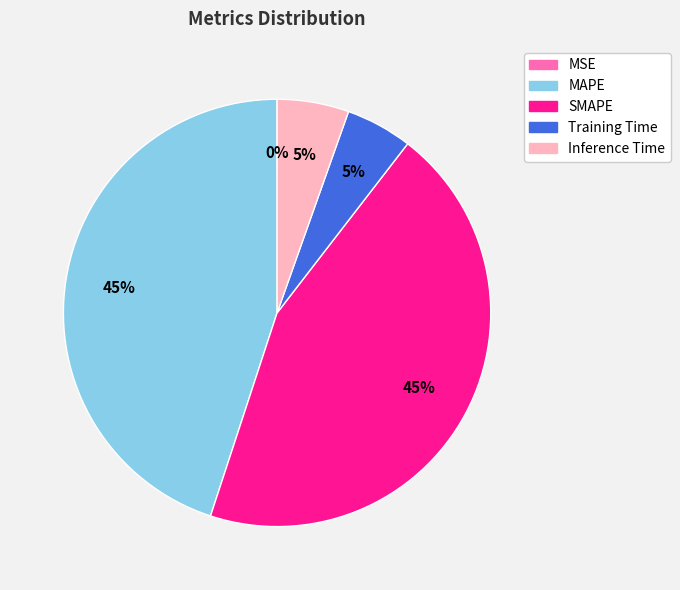

To the nearest percent, what is the difference between the largest and smallest slice percentages?

45%